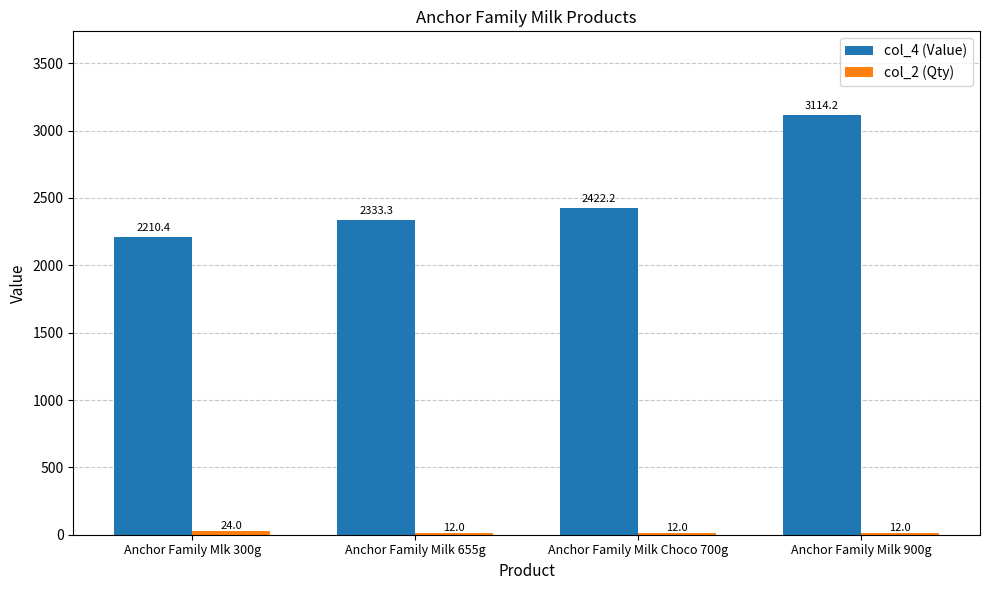

The col_4 (Value) series shows 4379.2 at Anchor Family Milk 900g. True or false?

False